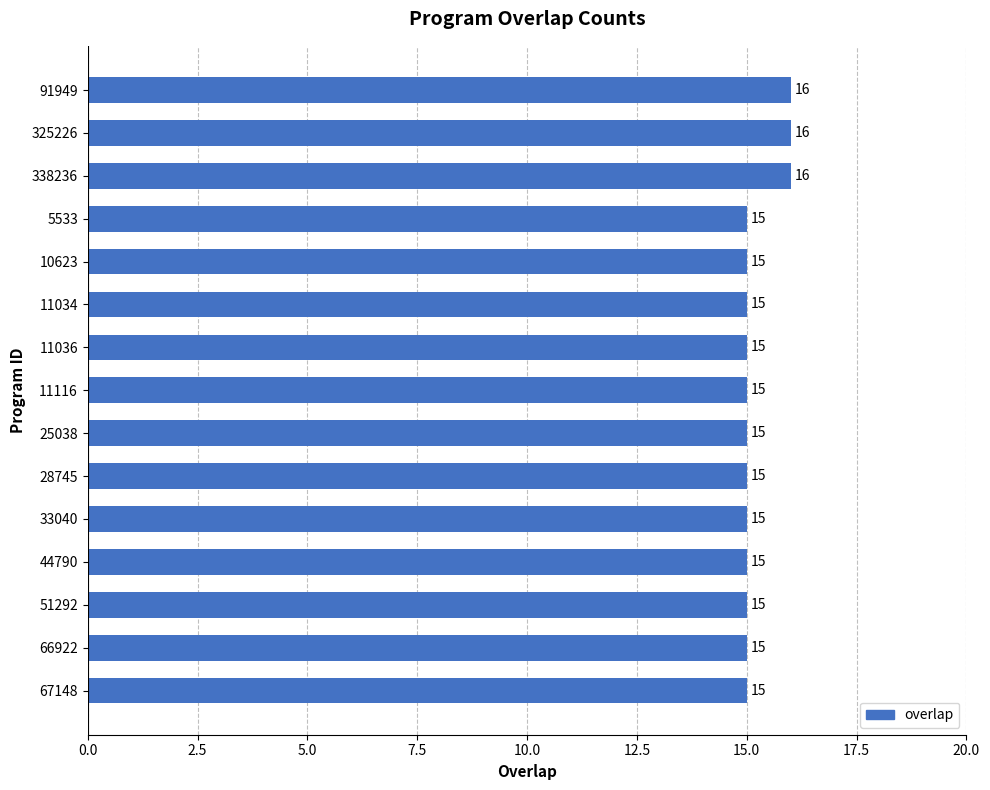

How many values are between 15 and 16?

15